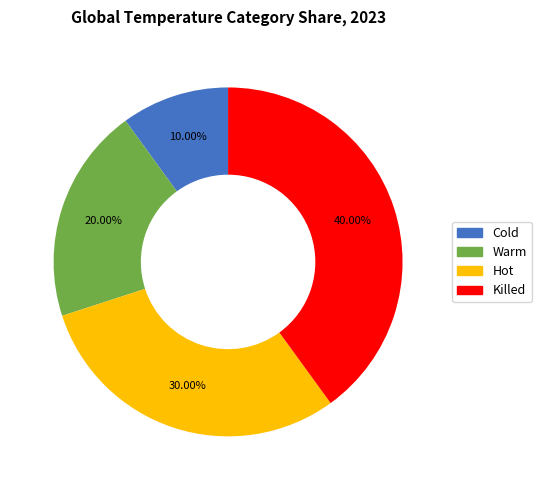

Between Hot and Cold, which is larger?

Hot